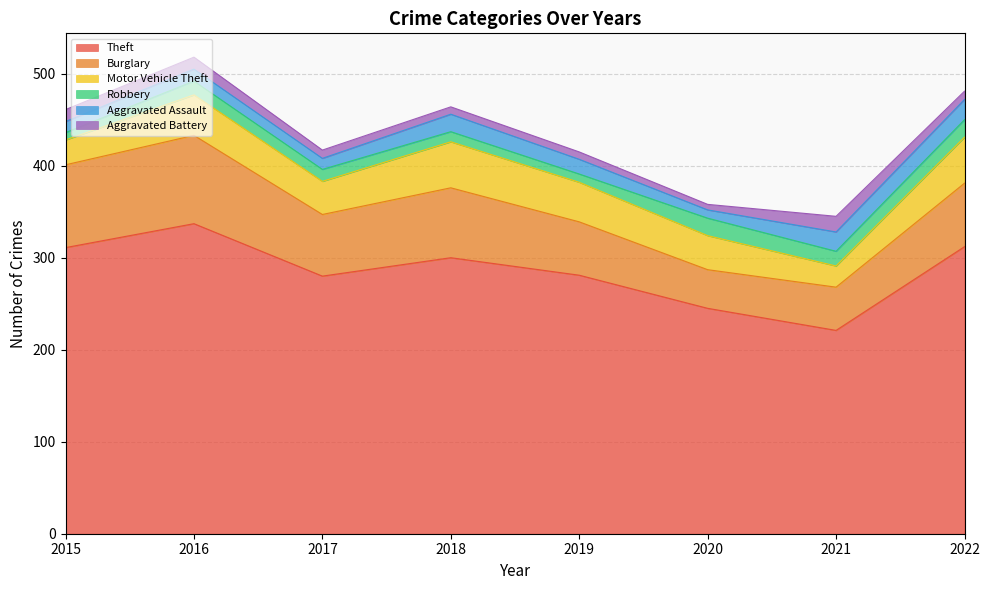

Read the Aggravated Battery value at 2017, to the nearest 5.

10